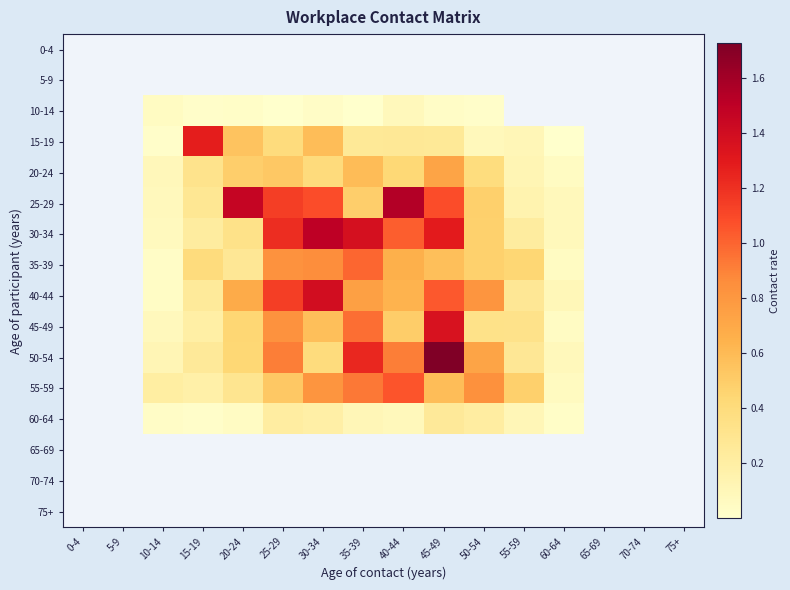

At which category does the chart reach its peak across all series?

45-49